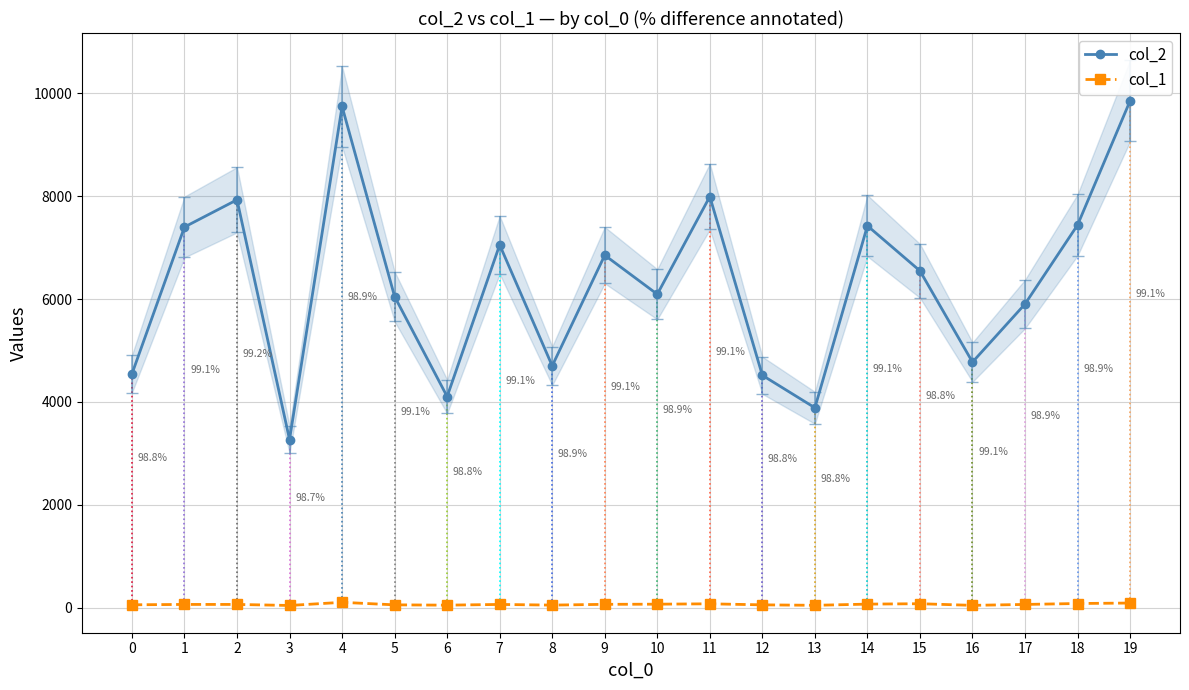

Reading right to left, extract all data points from this chart.

col_2: 19=9853	18=7439	17=5903	16=4774	15=6548	14=7424	13=3886	12=4517	11=7992	10=6093	9=6852	8=4701	7=7053	6=4104	5=6049	4=9744	3=3268	2=7929	1=7400	0=4544
col_1: 19=90	18=81	17=63	16=45	15=77	14=69	13=46	12=55	11=75	10=68	9=65	8=50	7=63	6=49	5=55	4=104	3=43	2=63	1=63	0=56